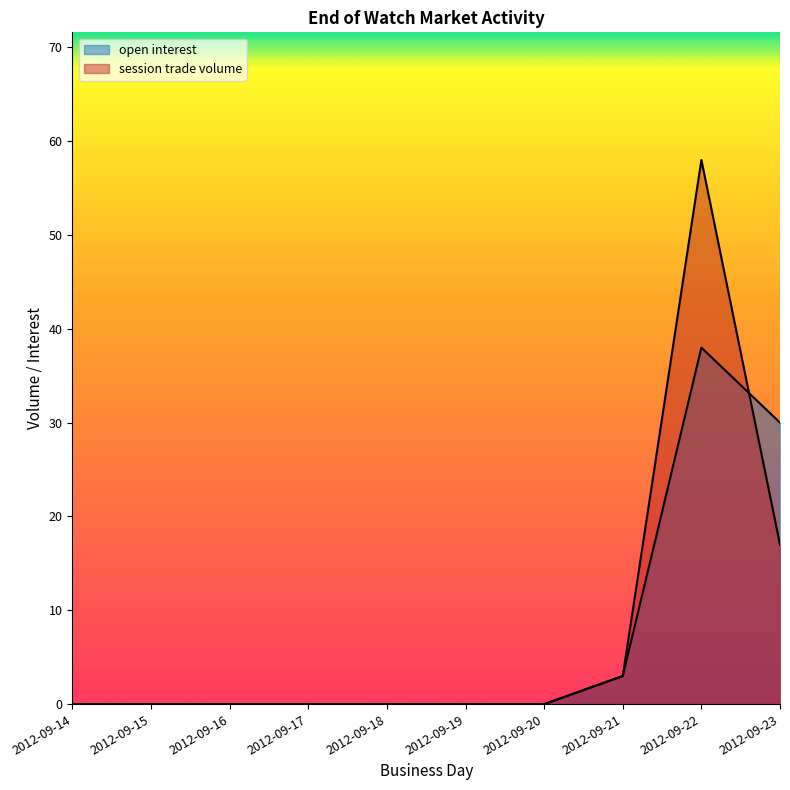

Where do session trade volume and open interest first cross each other?

2012-09-22 and 2012-09-23